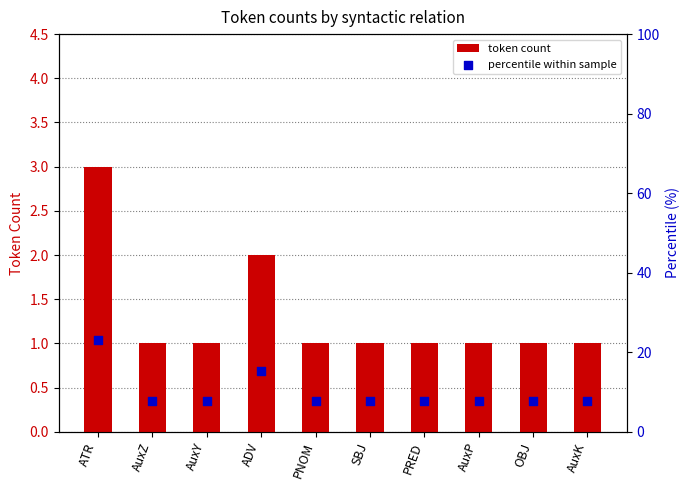

Which series has the widest spread of Y values?

percentile within sample